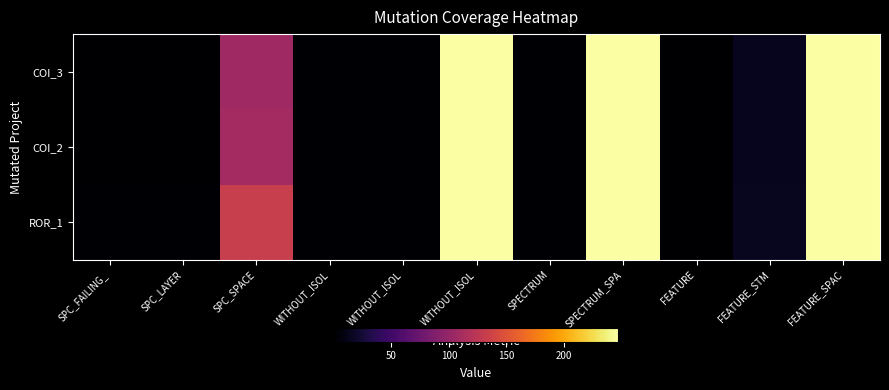

Reading left to right, what are all the values shown in this chart?

COI_3: SPC_FAILING_=1	SPC_LAYER=1	SPC_SPACE=106	WITHOUT_ISOL=2	WITHOUT_ISOL=2	WITHOUT_ISOL=247	SPECTRUM=2	SPECTRUM_SPA=247	FEATURE=1	FEATURE_STM=14	FEATURE_SPAC=247
COI_2: SPC_FAILING_=1	SPC_LAYER=1	SPC_SPACE=109	WITHOUT_ISOL=2	WITHOUT_ISOL=2	WITHOUT_ISOL=247	SPECTRUM=2	SPECTRUM_SPA=247	FEATURE=1	FEATURE_STM=14	FEATURE_SPAC=247
ROR_1: SPC_FAILING_=2	SPC_LAYER=2	SPC_SPACE=132	WITHOUT_ISOL=2	WITHOUT_ISOL=2	WITHOUT_ISOL=247	SPECTRUM=2	SPECTRUM_SPA=247	FEATURE=1	FEATURE_STM=15	FEATURE_SPAC=247